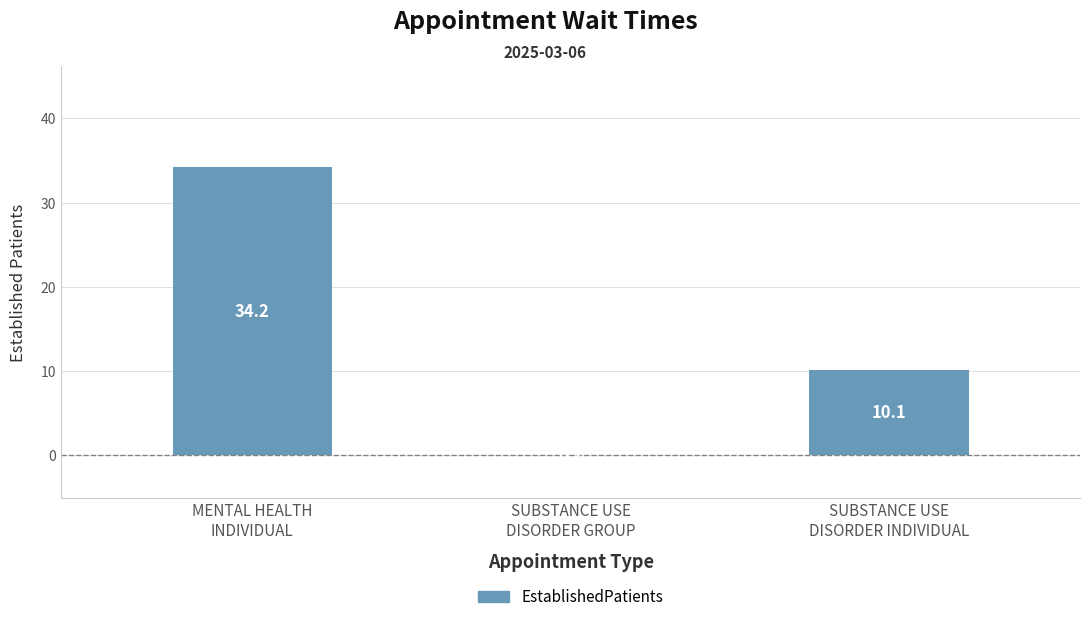

Which category has the highest value across all series?

MENTAL HEALTH
INDIVIDUAL